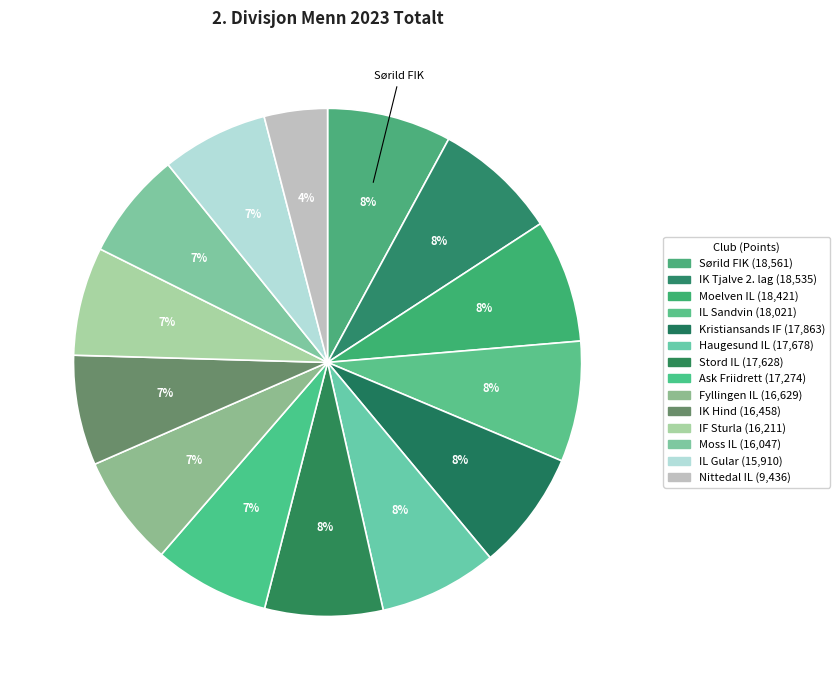

What is the largest slice in the pie chart?

Sørild FIK